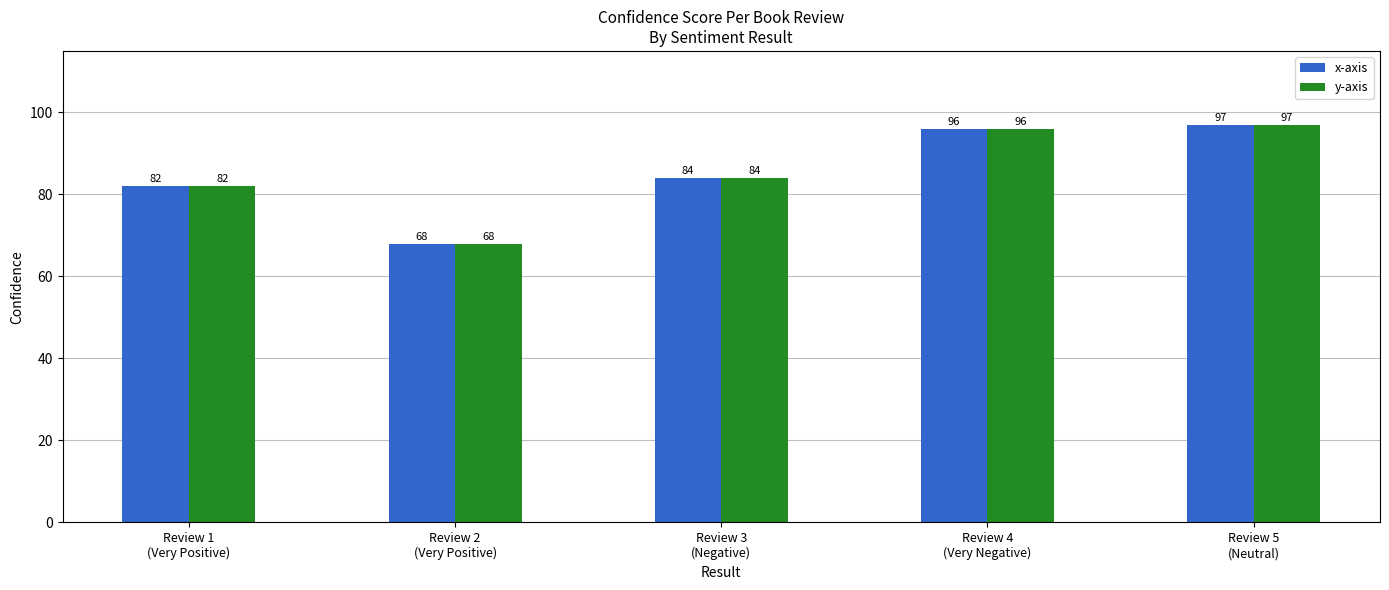

What is the label of the 3rd bar from the right?

Review 3
(Negative)